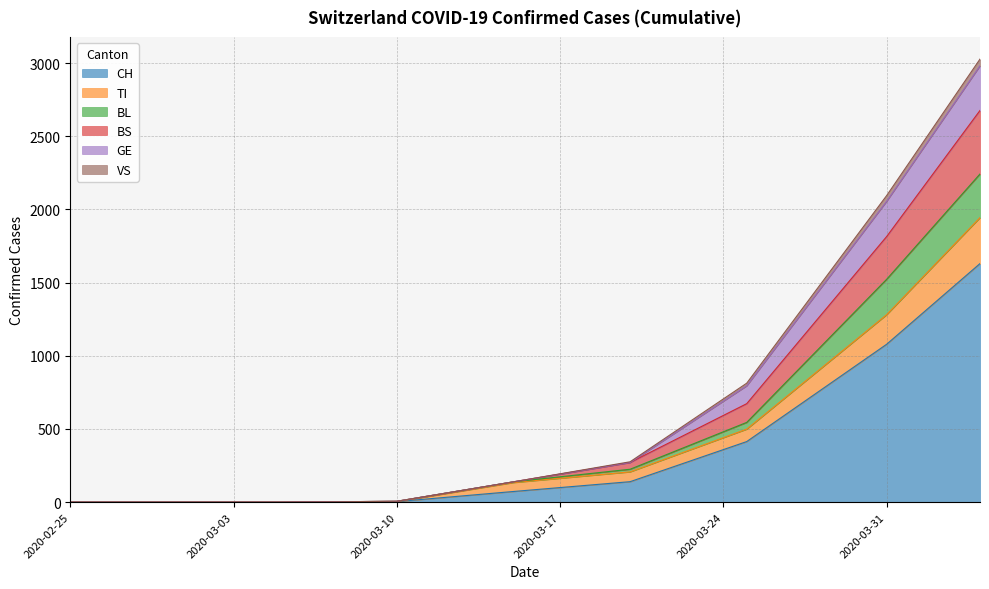

What is the spread (max minus min) of values at 2020-03-25?

399